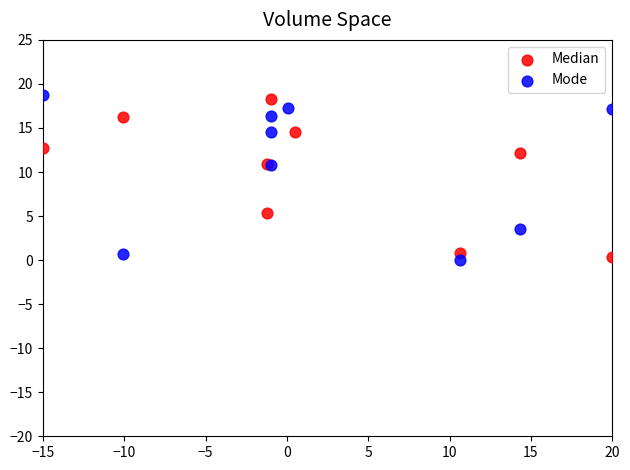

What are all the series names shown in the legend?

Median, Mode